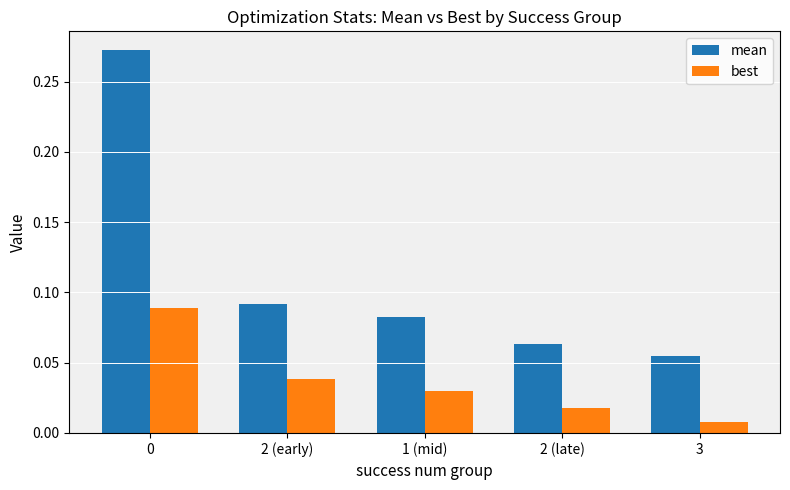

Where is best nearest to the value 0?

3